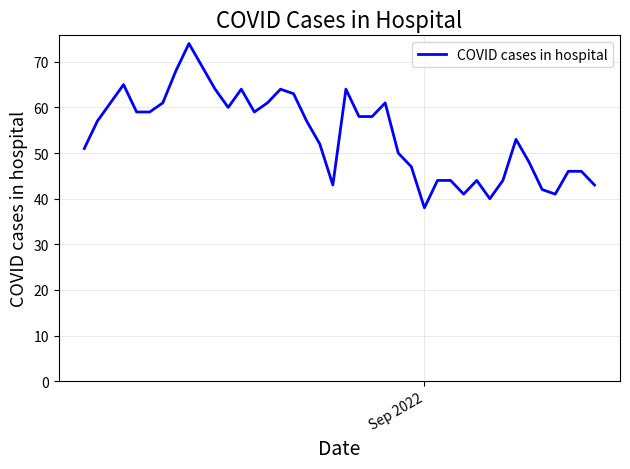

What is the smallest value displayed?

38